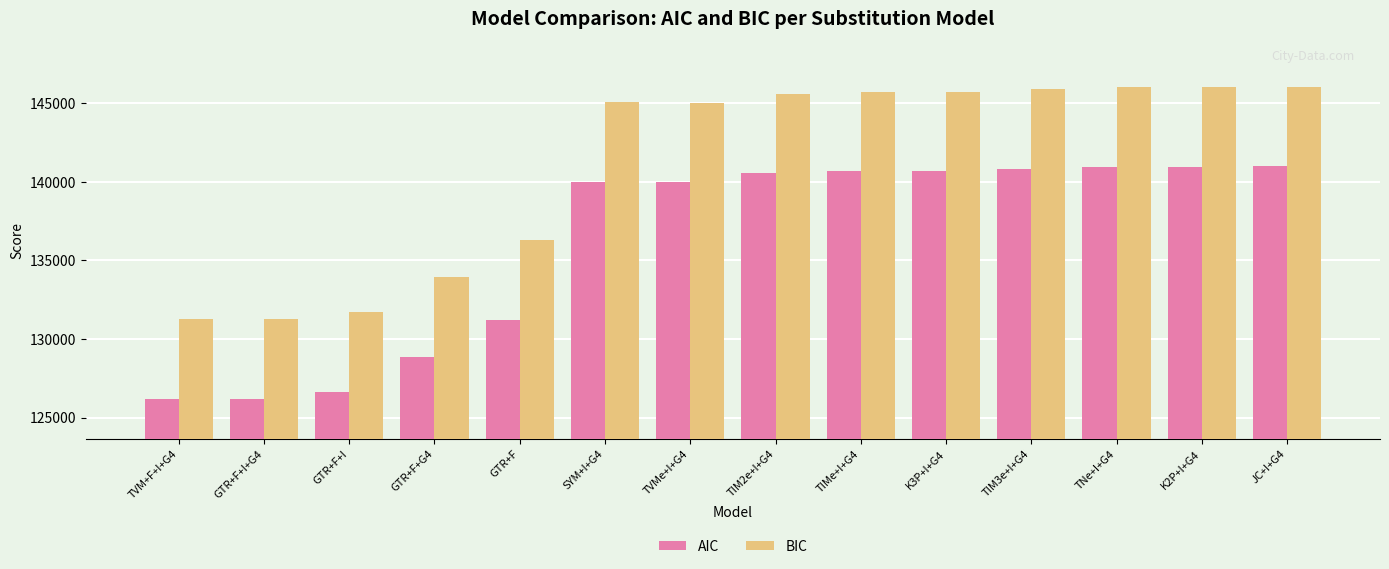

Which series has the largest range (max minus min)?

AIC